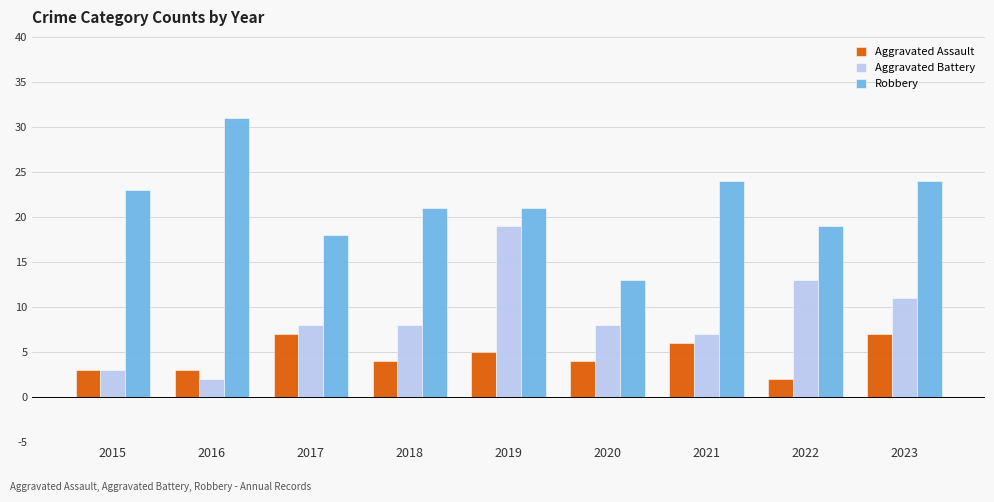

At how many categories does at least one series exceed 10?

9